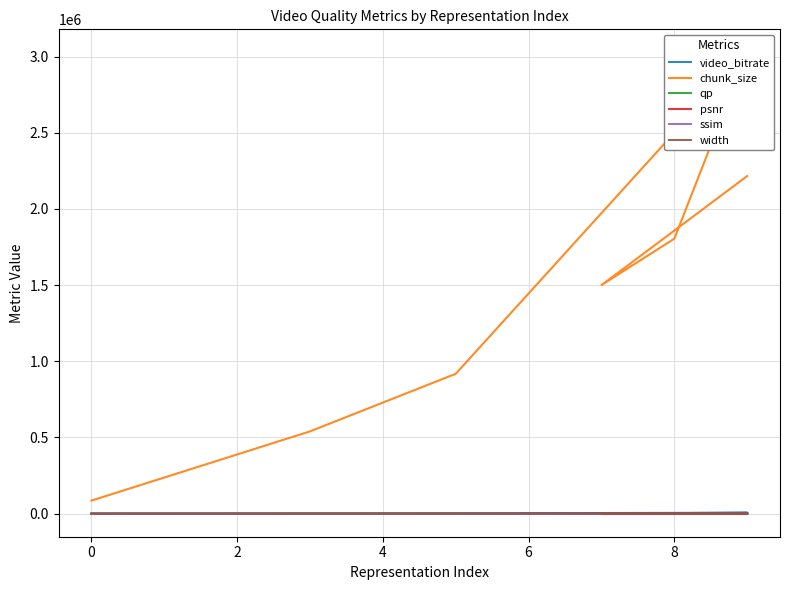

The value of chunk_size at 4 is 753822.0. True or false?

False